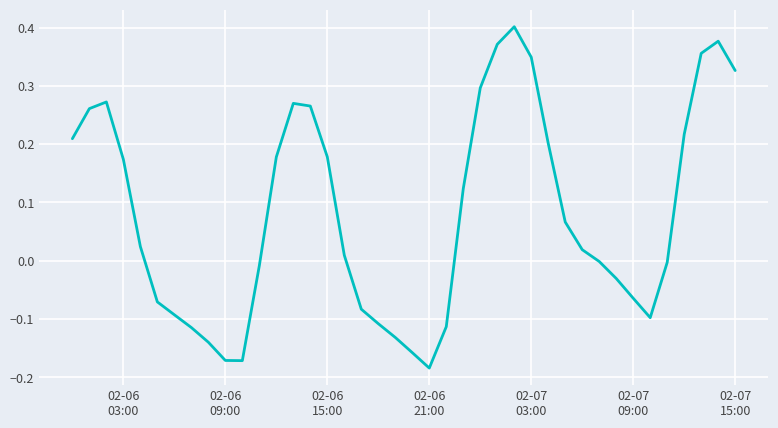

What is the difference between the maximum and minimum values?

0.6